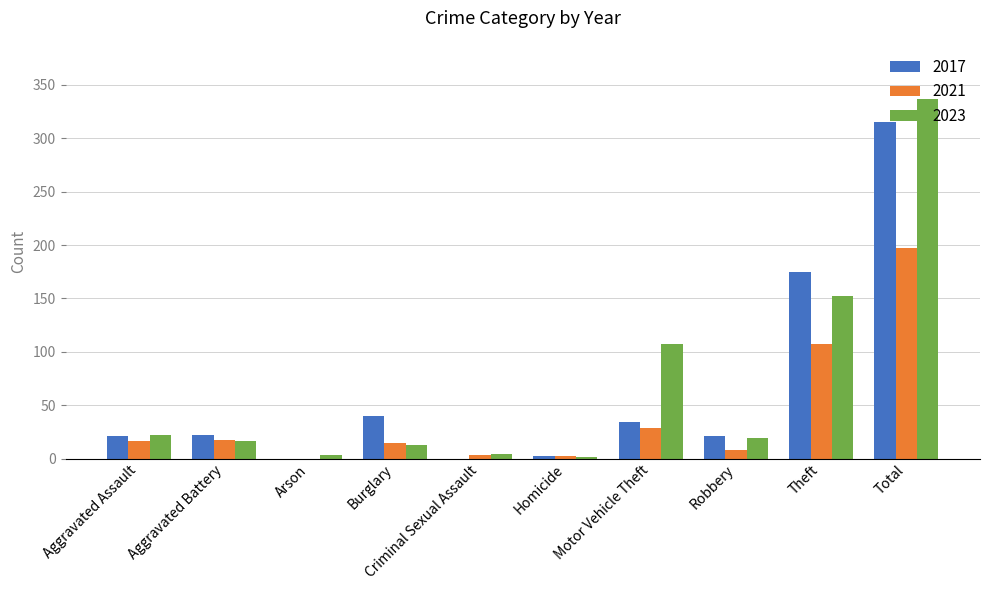

What is the greatest value displayed?

337